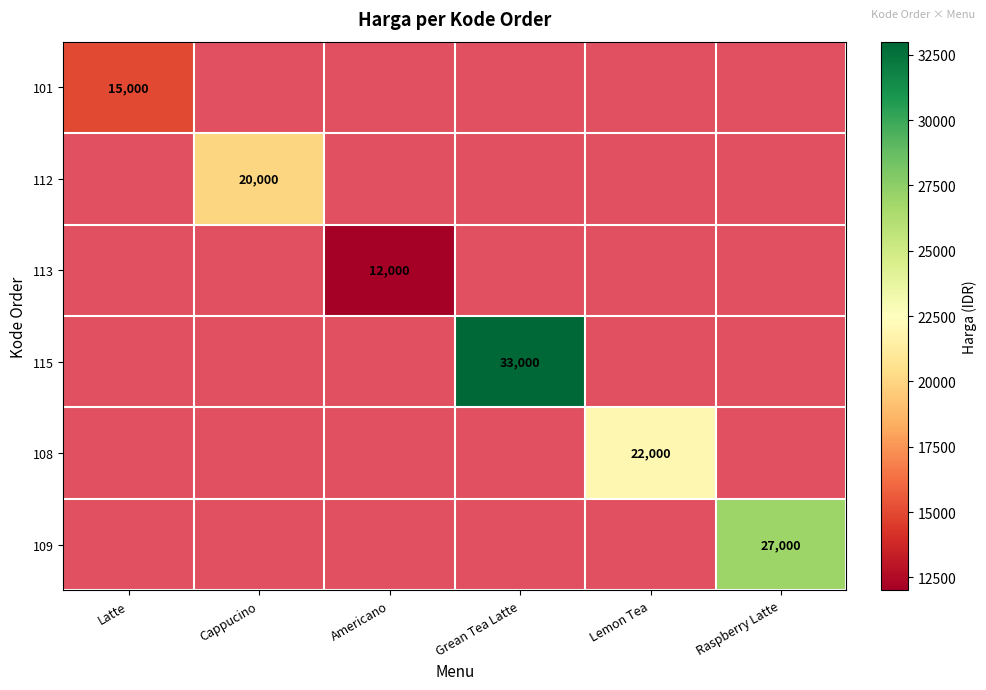

True or false: 115 has a value of 33000 at Grean Tea Latte.

True